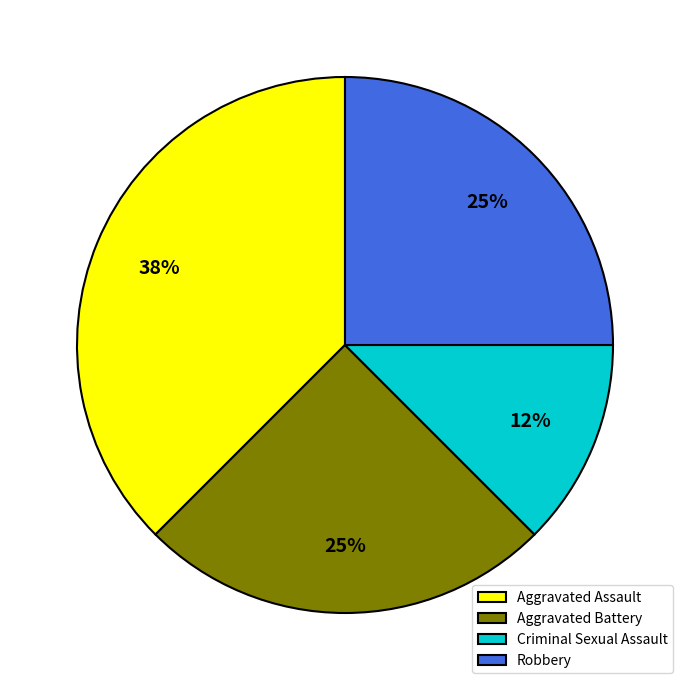

What is the smallest slice in the pie chart?

Criminal Sexual Assault